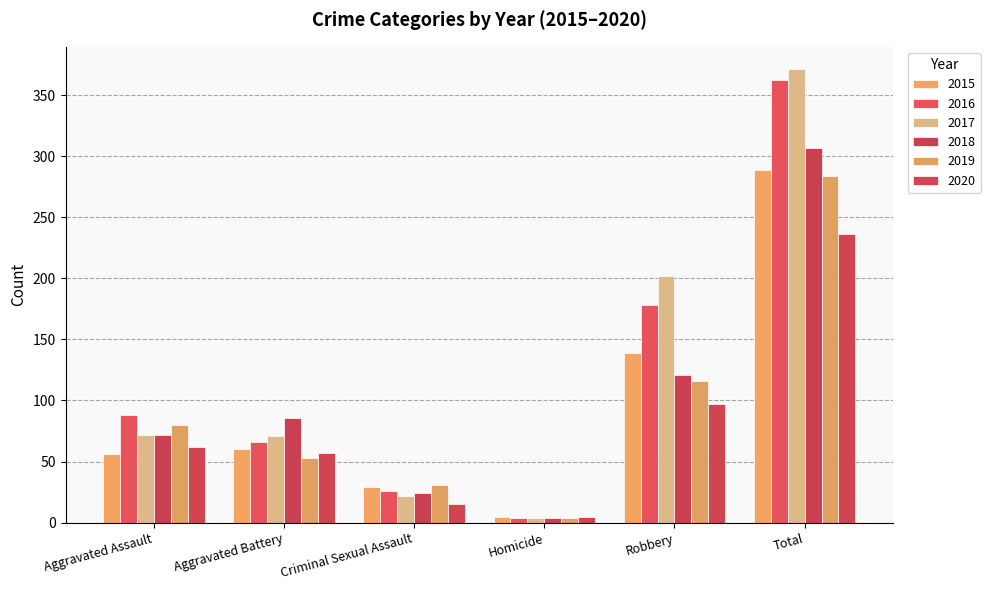

Reading right to left, what are all the values shown in this chart?

2015: 289	139	5	29	60	56
2016: 362	178	4	26	66	88
2017: 371	202	4	22	71	72
2018: 307	121	4	24	86	72
2019: 284	116	4	31	53	80
2020: 236	97	5	15	57	62